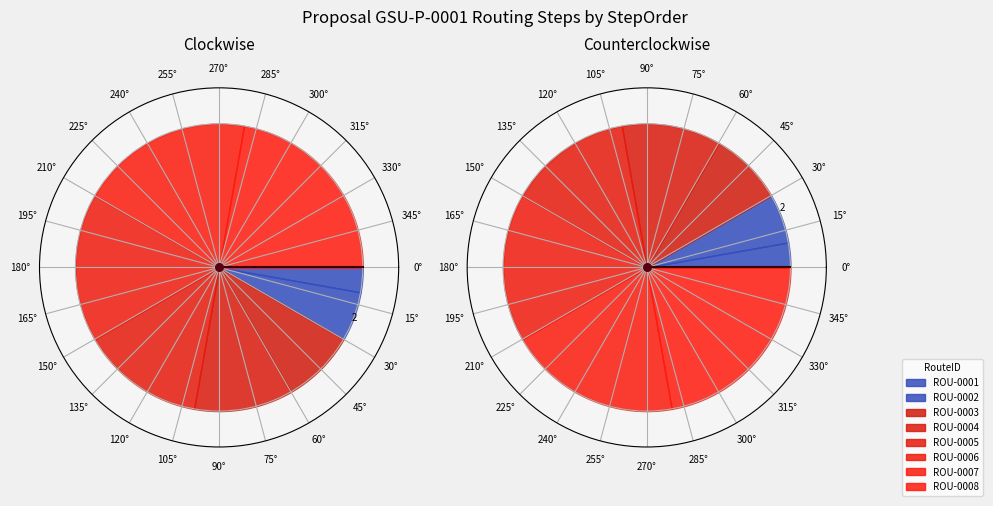

Count the number of slices in the pie.

8